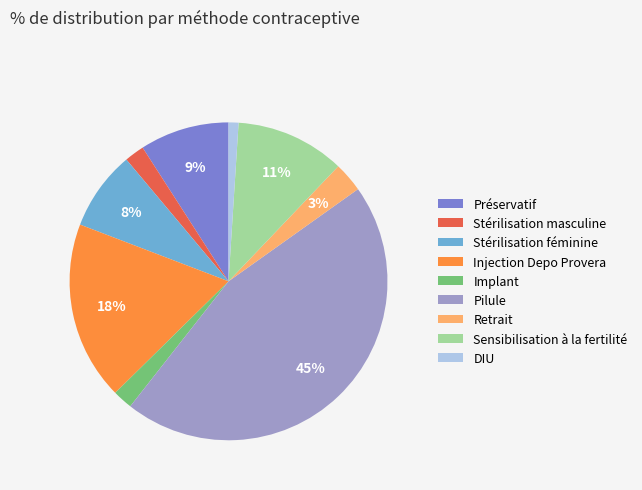

Which category has the biggest portion of the pie?

Pilule